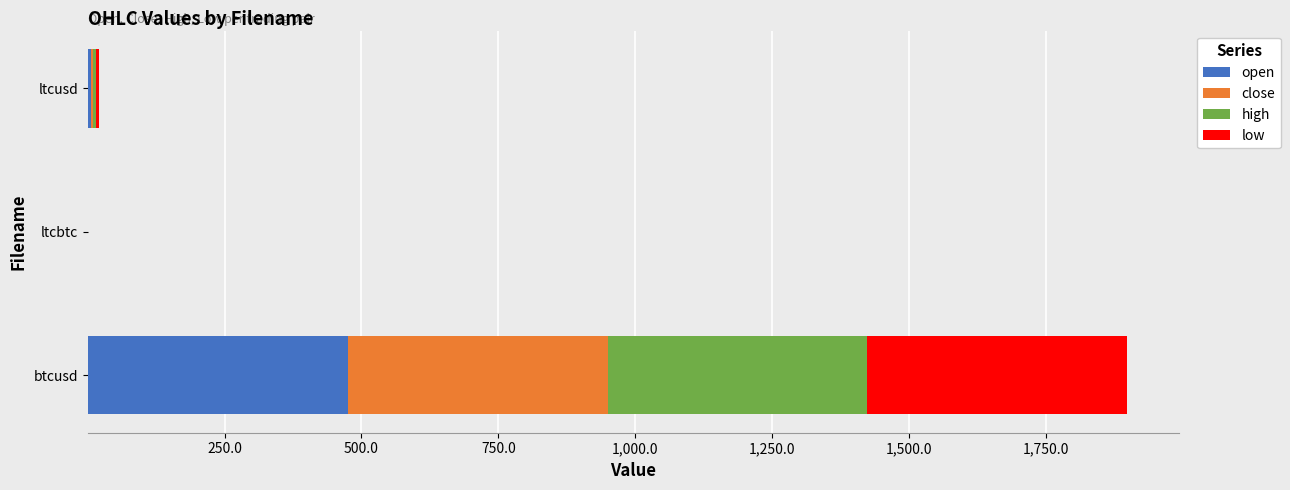

What are all the series names shown in the legend?

open, close, high, low